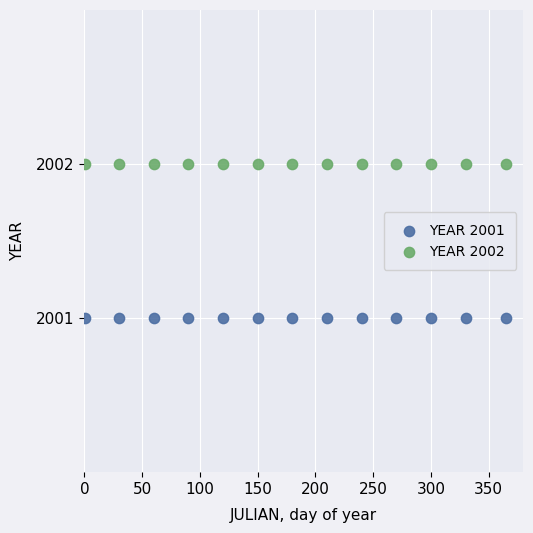

Which series contains the highest Y value?

YEAR 2002